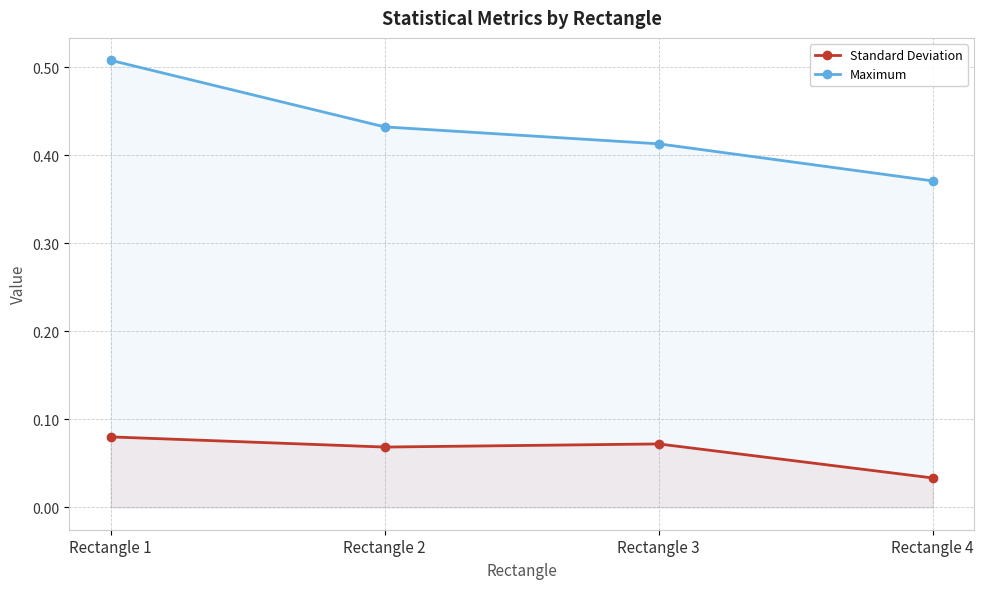

How many data points does each series have?

4